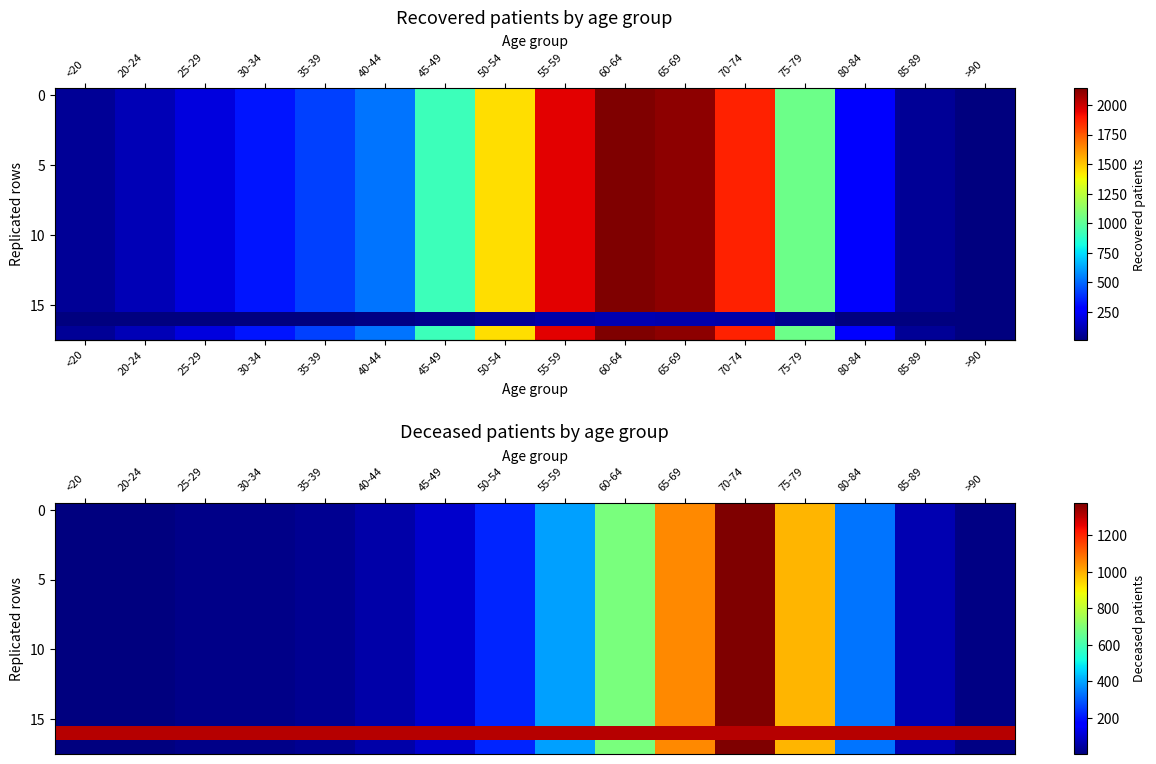

Reading left to right, extract all data points from this chart.

row_0: 7.0	2.0	13.0	14.0	26.0	53.0	97.0	226.0	391.0	689.0	1055.0	1379.0	990.0	331.0	62.0	9.0
row_1: 7.0	2.0	13.0	14.0	26.0	53.0	97.0	226.0	391.0	689.0	1055.0	1379.0	990.0	331.0	62.0	9.0
row_2: 7.0	2.0	13.0	14.0	26.0	53.0	97.0	226.0	391.0	689.0	1055.0	1379.0	990.0	331.0	62.0	9.0
row_3: 7.0	2.0	13.0	14.0	26.0	53.0	97.0	226.0	391.0	689.0	1055.0	1379.0	990.0	331.0	62.0	9.0
row_4: 7.0	2.0	13.0	14.0	26.0	53.0	97.0	226.0	391.0	689.0	1055.0	1379.0	990.0	331.0	62.0	9.0
row_5: 7.0	2.0	13.0	14.0	26.0	53.0	97.0	226.0	391.0	689.0	1055.0	1379.0	990.0	331.0	62.0	9.0
row_6: 7.0	2.0	13.0	14.0	26.0	53.0	97.0	226.0	391.0	689.0	1055.0	1379.0	990.0	331.0	62.0	9.0
row_7: 7.0	2.0	13.0	14.0	26.0	53.0	97.0	226.0	391.0	689.0	1055.0	1379.0	990.0	331.0	62.0	9.0
row_8: 7.0	2.0	13.0	14.0	26.0	53.0	97.0	226.0	391.0	689.0	1055.0	1379.0	990.0	331.0	62.0	9.0
row_9: 7.0	2.0	13.0	14.0	26.0	53.0	97.0	226.0	391.0	689.0	1055.0	1379.0	990.0	331.0	62.0	9.0
row_10: 7.0	2.0	13.0	14.0	26.0	53.0	97.0	226.0	391.0	689.0	1055.0	1379.0	990.0	331.0	62.0	9.0
row_11: 7.0	2.0	13.0	14.0	26.0	53.0	97.0	226.0	391.0	689.0	1055.0	1379.0	990.0	331.0	62.0	9.0
row_12: 7.0	2.0	13.0	14.0	26.0	53.0	97.0	226.0	391.0	689.0	1055.0	1379.0	990.0	331.0	62.0	9.0
row_13: 7.0	2.0	13.0	14.0	26.0	53.0	97.0	226.0	391.0	689.0	1055.0	1379.0	990.0	331.0	62.0	9.0
row_14: 7.0	2.0	13.0	14.0	26.0	53.0	97.0	226.0	391.0	689.0	1055.0	1379.0	990.0	331.0	62.0	9.0
row_15: 7.0	2.0	13.0	14.0	26.0	53.0	97.0	226.0	391.0	689.0	1055.0	1379.0	990.0	331.0	62.0	9.0
row_16: 1310.0	1310.0	1310.0	1310.0	1310.0	1310.0	1310.0	1310.0	1310.0	1310.0	1310.0	1310.0	1310.0	1310.0	1310.0	1310.0
row_17: 7.0	2.0	13.0	14.0	26.0	53.0	97.0	226.0	391.0	689.0	1055.0	1379.0	990.0	331.0	62.0	9.0